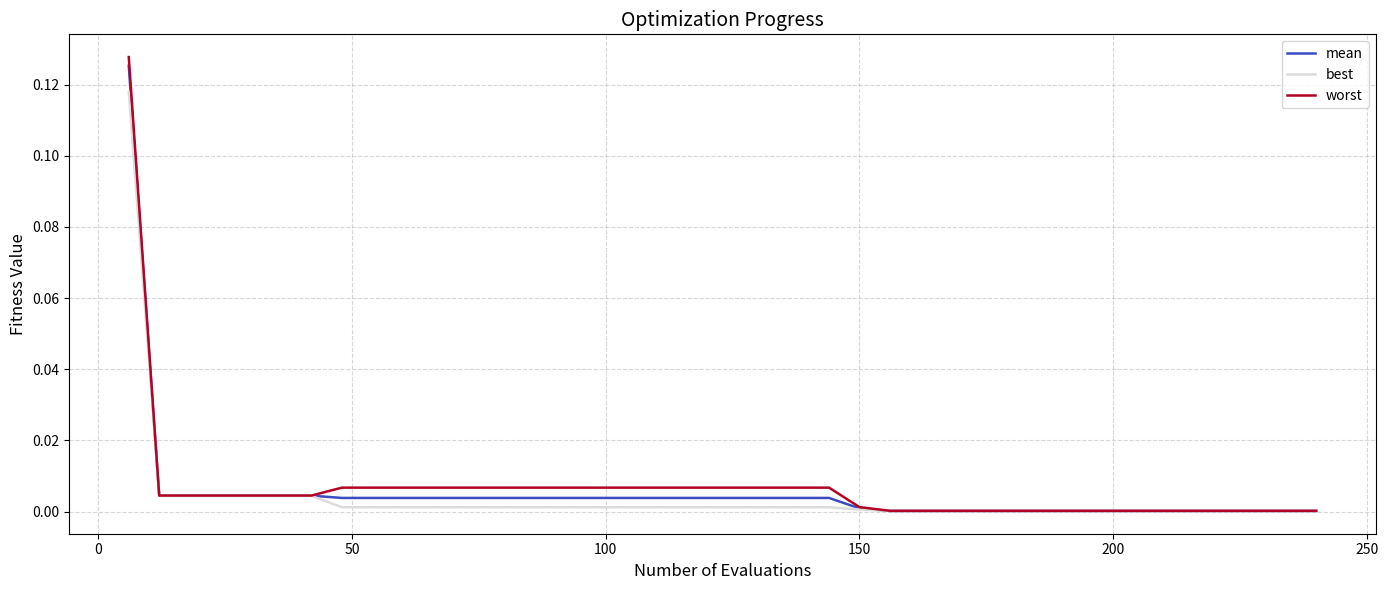

Which series has the largest range (max minus min)?

worst